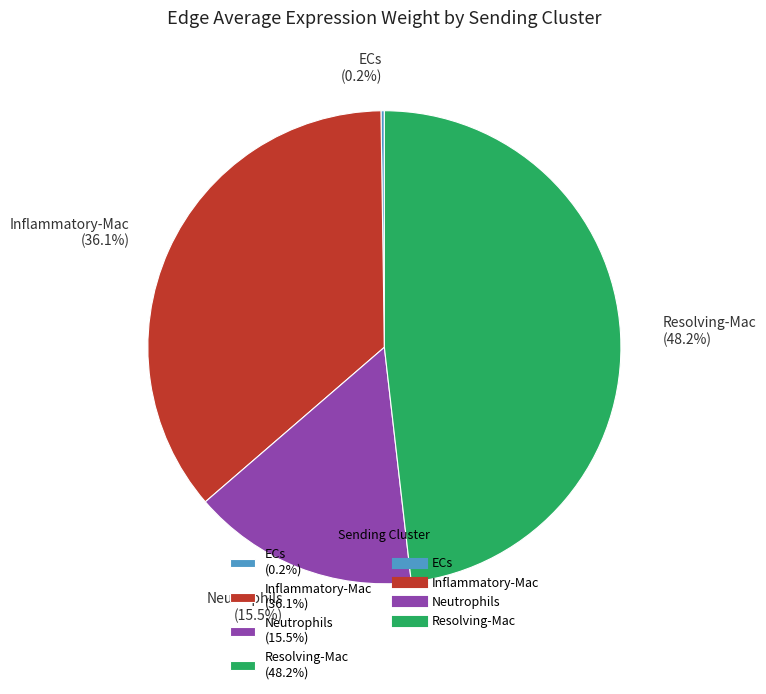

How much of the chart is everything except Neutrophils (15.5%)?

84.5%